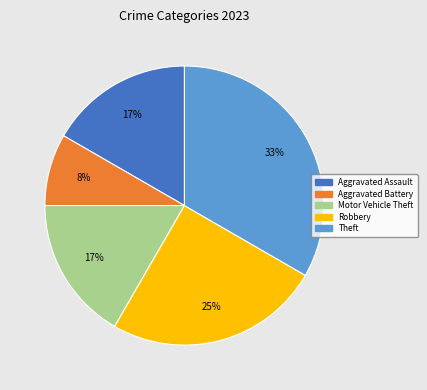

Does Aggravated Battery account for over 50% of the chart?

No